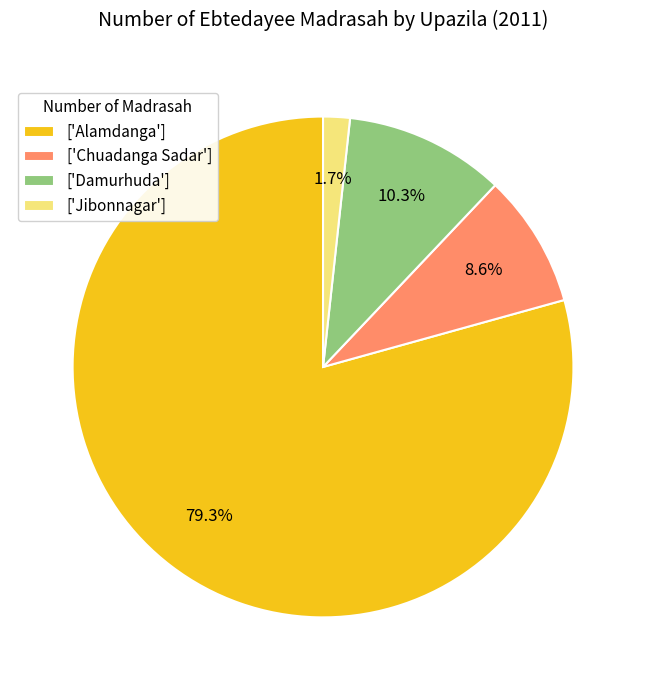

To the nearest percent, what is the difference between the largest and smallest slice percentages?

78%